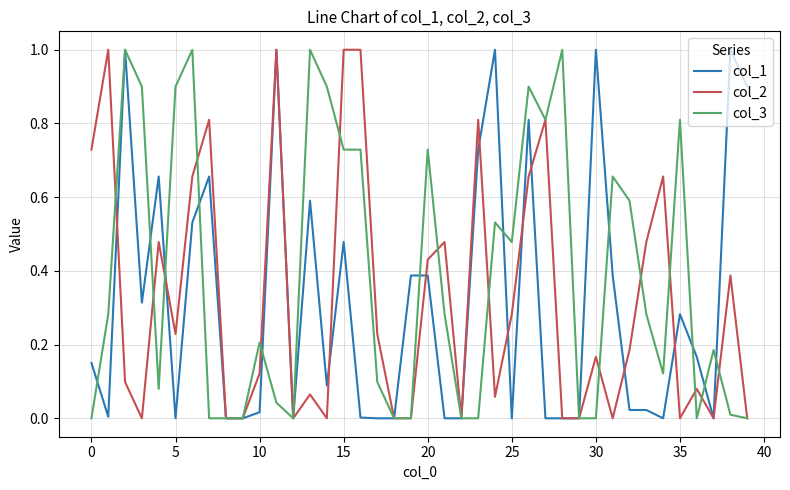

Which series has the largest total across all categories?

col_3